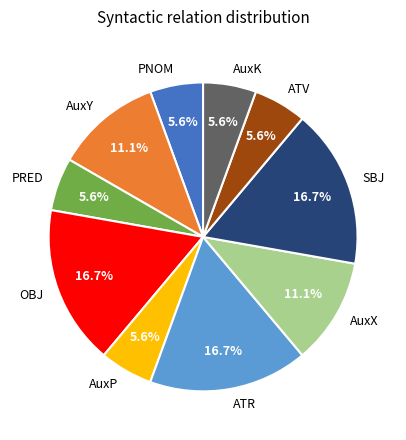

Between AuxX and PRED, which is larger?

AuxX